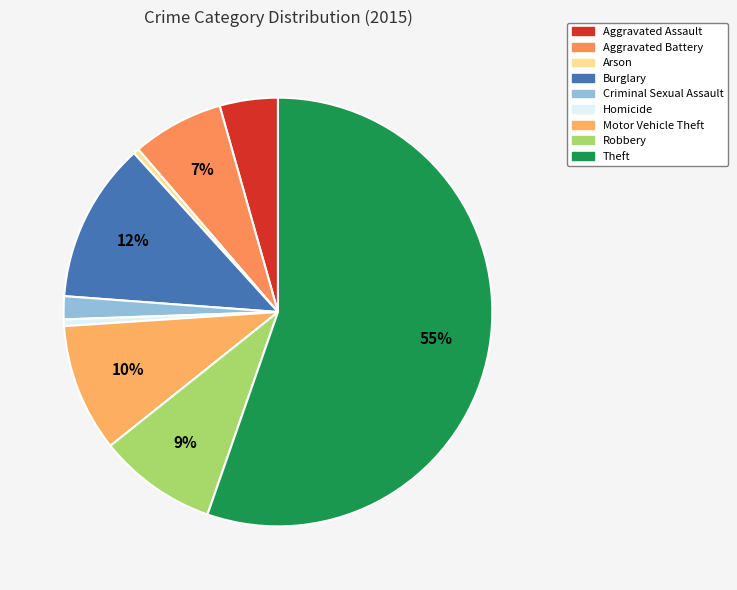

Which category has the biggest portion of the pie?

Theft